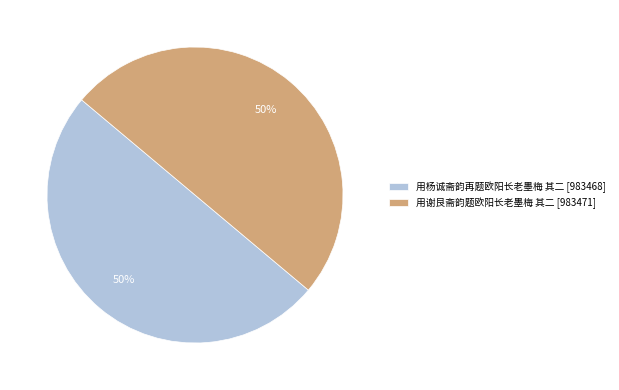

To the nearest percent, what is the combined percentage of 用谢艮斋韵题欧阳长老墨梅 其二 and 用杨诚斋韵再题欧阳长老墨梅 其二?

100%